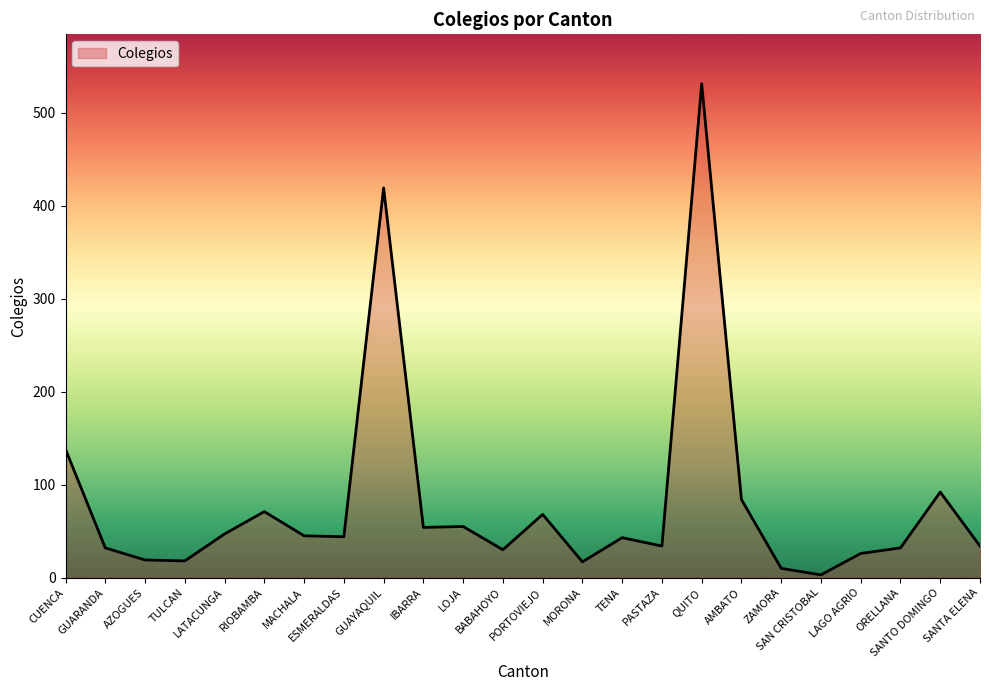

What is the change in value from TULCAN to ESMERALDAS?

+26